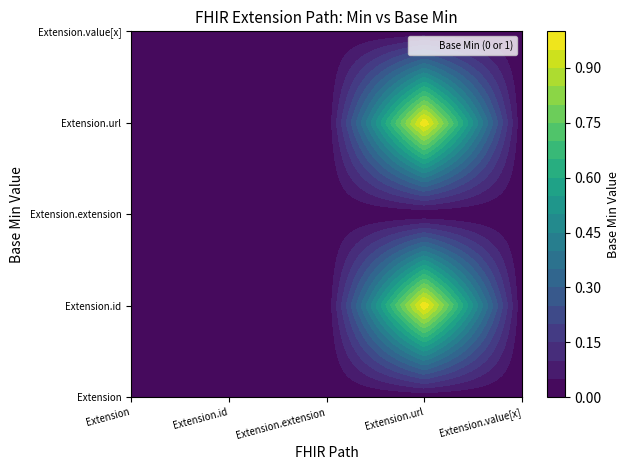

Reading left to right, what are all the values shown in this chart?

Extension: Extension=0	Extension.id=0	Extension.extension=0	Extension.url=0	Extension.value[x]=0
Extension.id: Extension=0	Extension.id=0	Extension.extension=0	Extension.url=1	Extension.value[x]=0
Extension.extension: Extension=0	Extension.id=0	Extension.extension=0	Extension.url=0	Extension.value[x]=0
Extension.url: Extension=0	Extension.id=0	Extension.extension=0	Extension.url=1	Extension.value[x]=0
Extension.value[x]: Extension=0	Extension.id=0	Extension.extension=0	Extension.url=0	Extension.value[x]=0